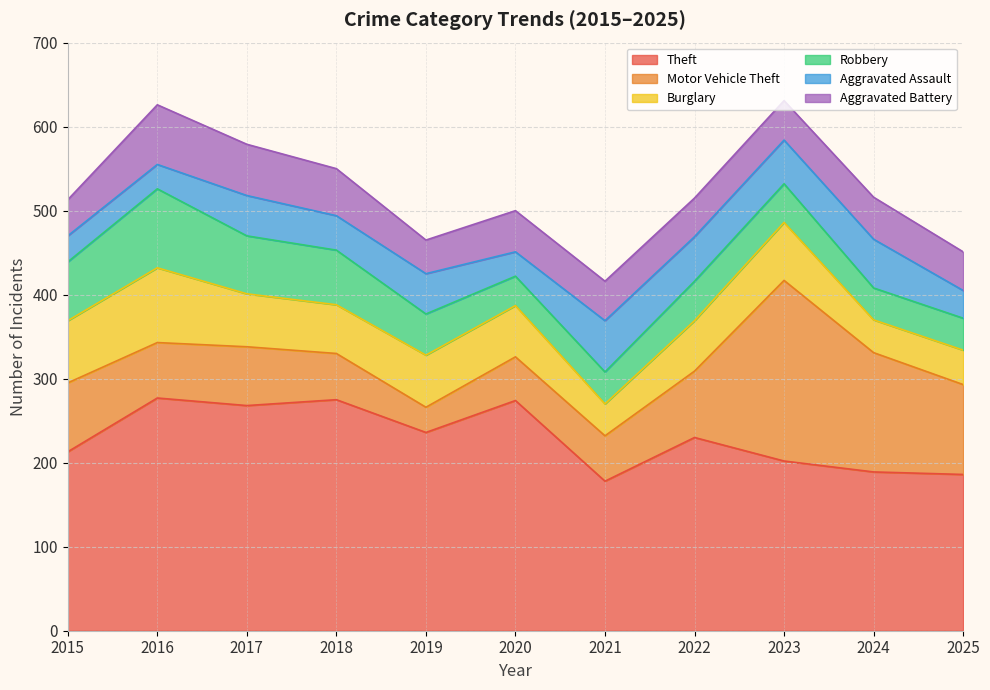

What is the value of the Theft point at the 4th from the left?

275